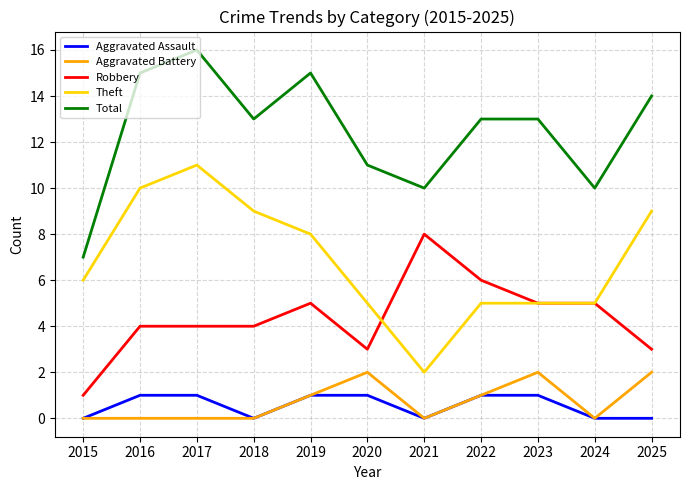

Which series has the largest total across all categories?

Total